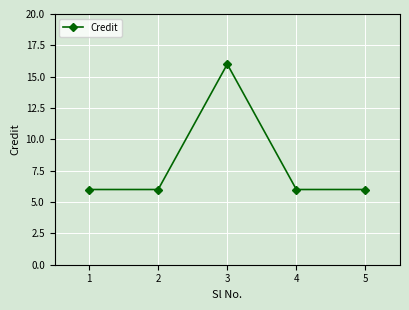

What is the sum of all values?

40